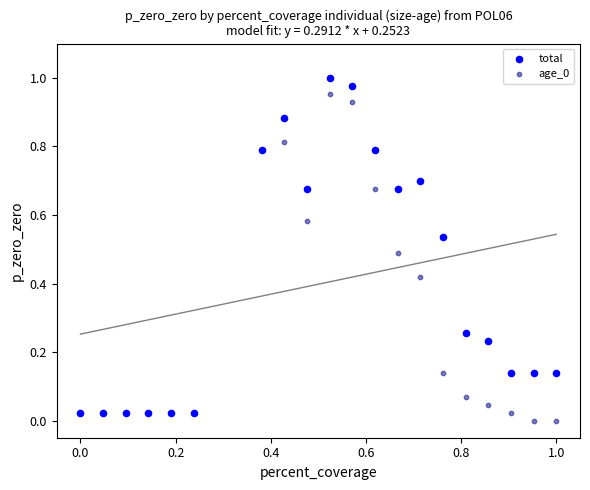

Which series reaches the maximum Y coordinate?

total